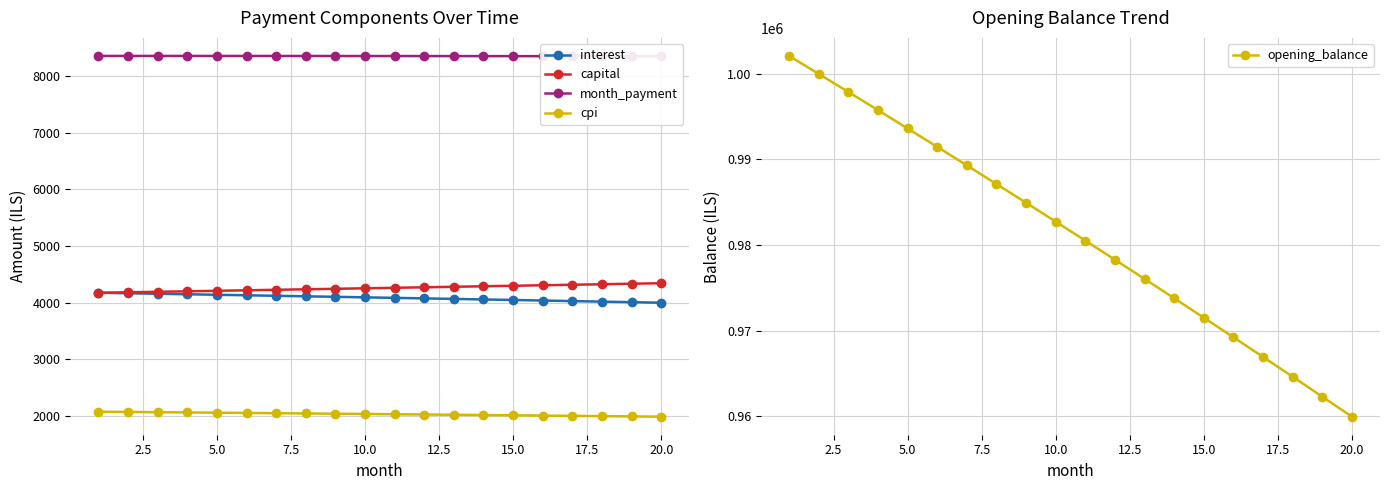

True or false: month_payment and capital intersect in this chart.

False